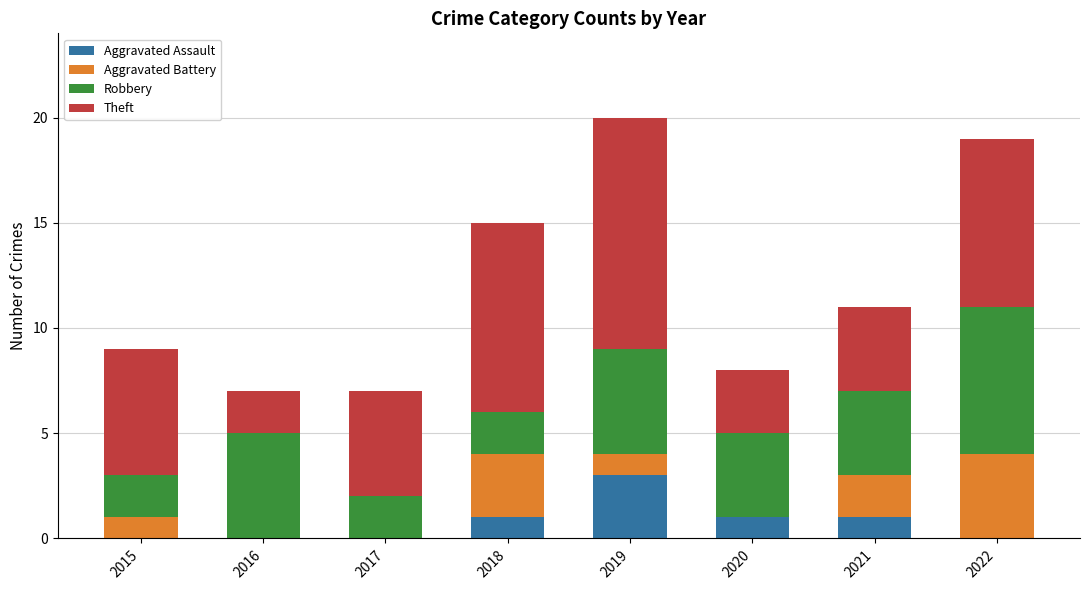

What is the total value across all series at 2018?

15